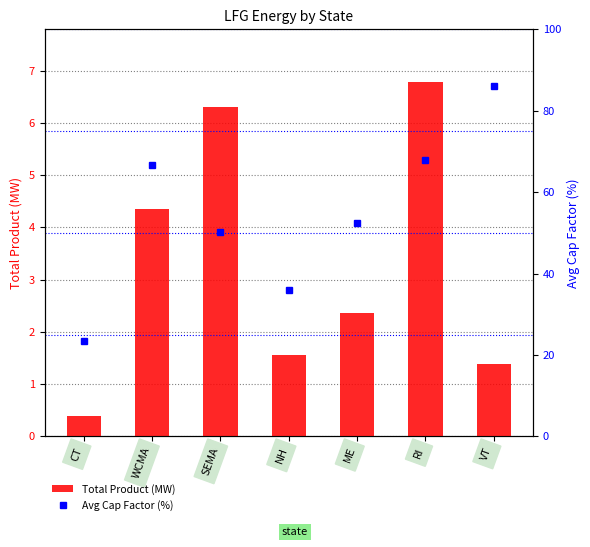

What is the difference between the Avg Cap Factor (%) values at SEMA and CT?

26.7